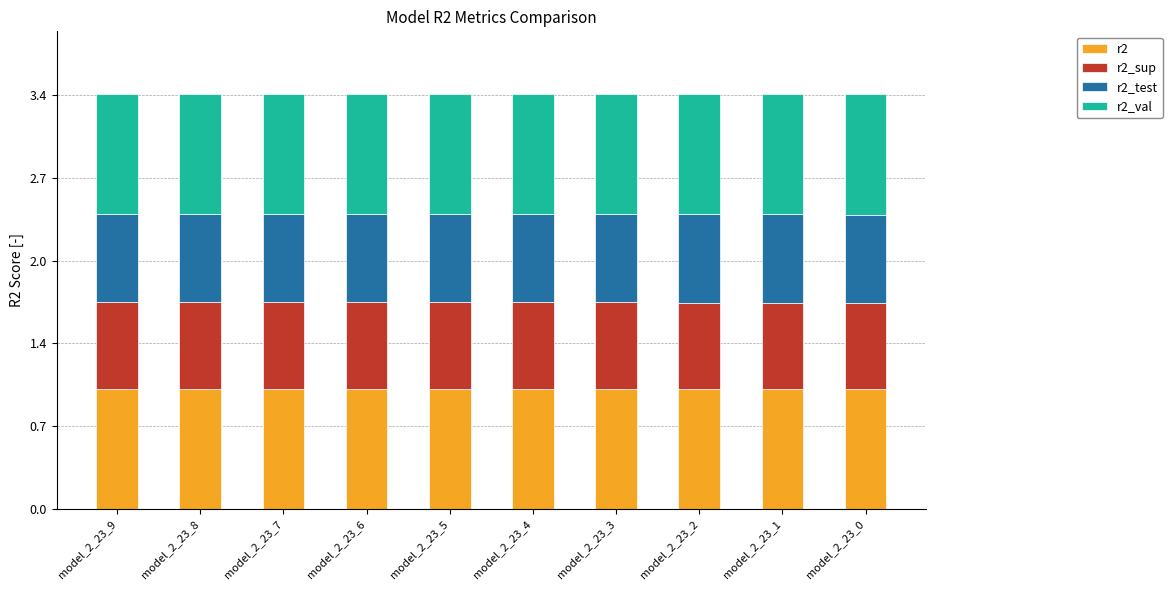

What is the total value across all series at model_2_23_9?

3.4